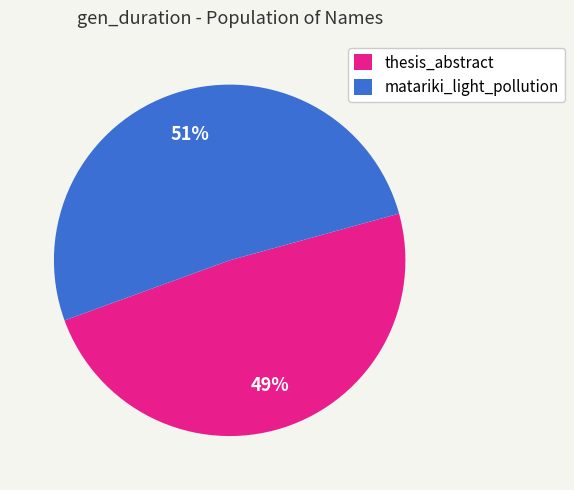

What is the largest slice in the pie chart?

matariki_light_pollution